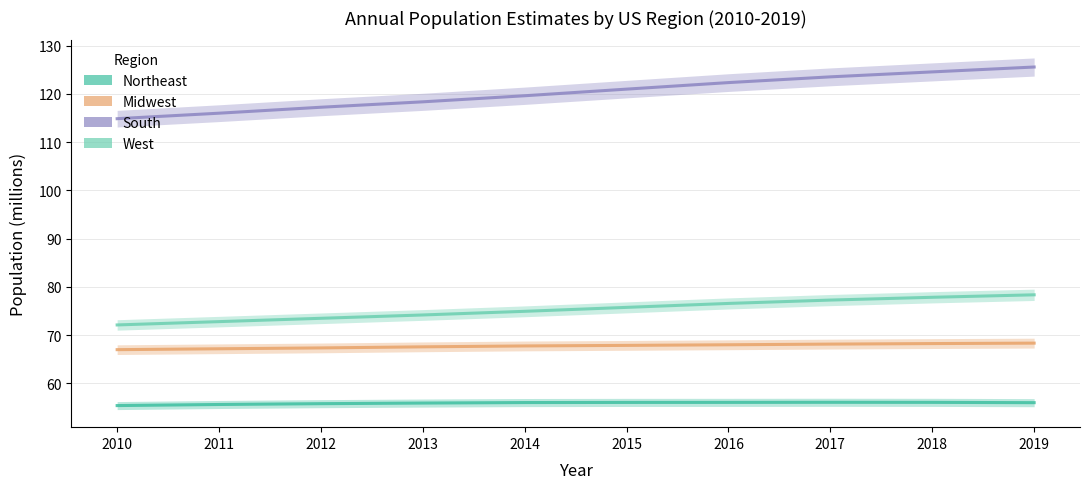

Which series changed the most between 2014 and 2015?

South